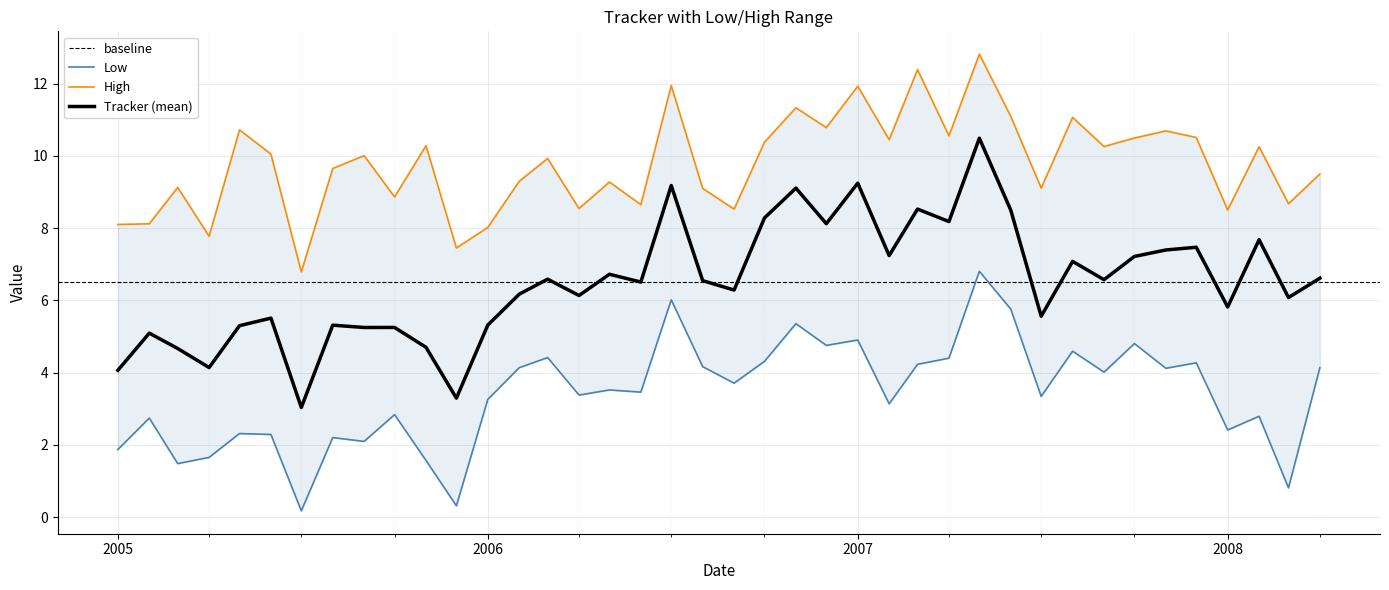

What is the sum of the Tracker values at 2008-02-01 and 2006-06-01?

14.2